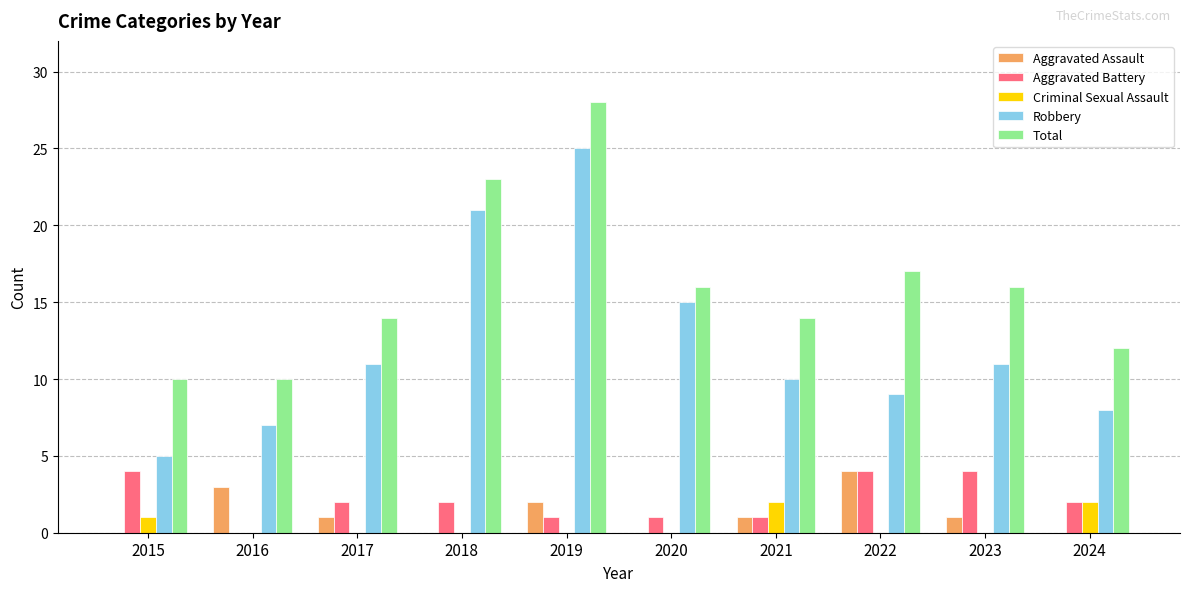

The value of Aggravated Assault at 2018 is 0. True or false?

True